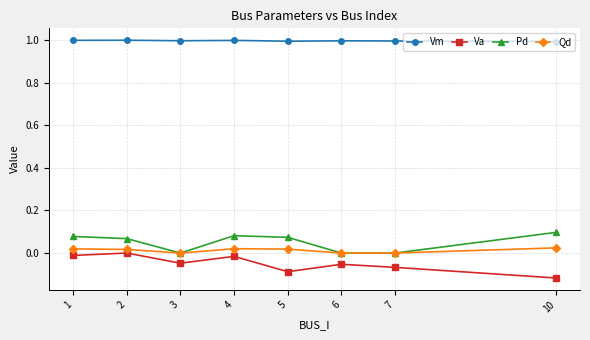

Count the number of categories in the chart.

8